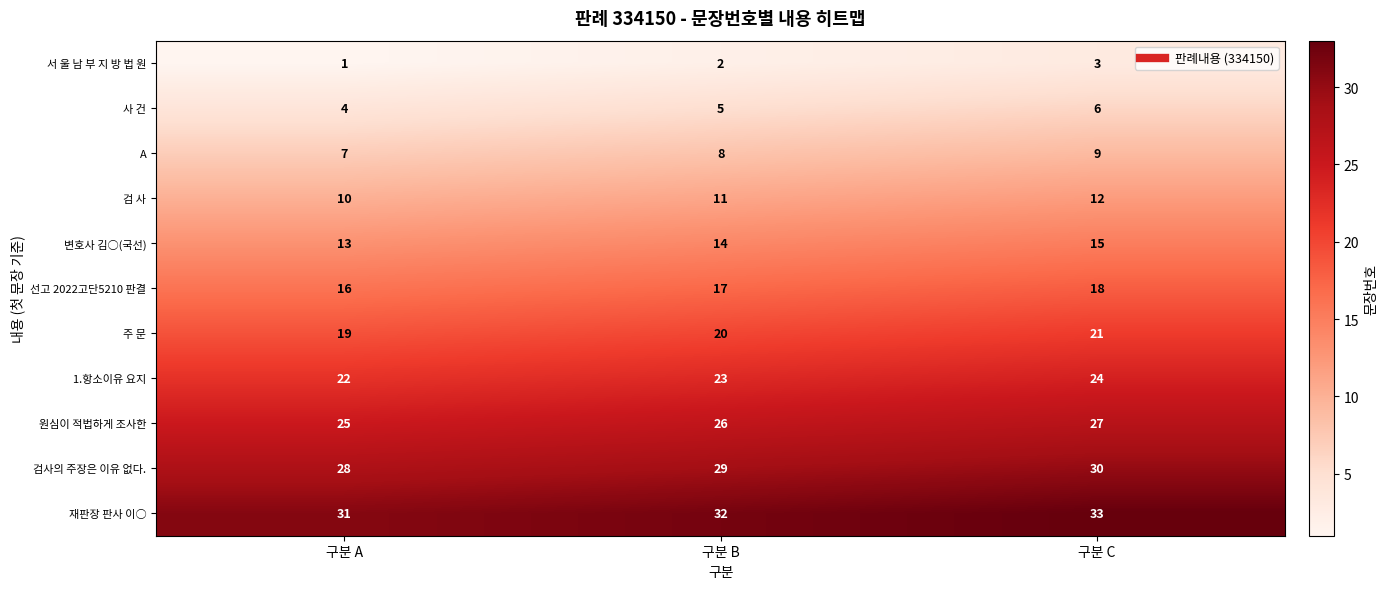

What is the minimum value for 원심이 적법하게 조사한?

25